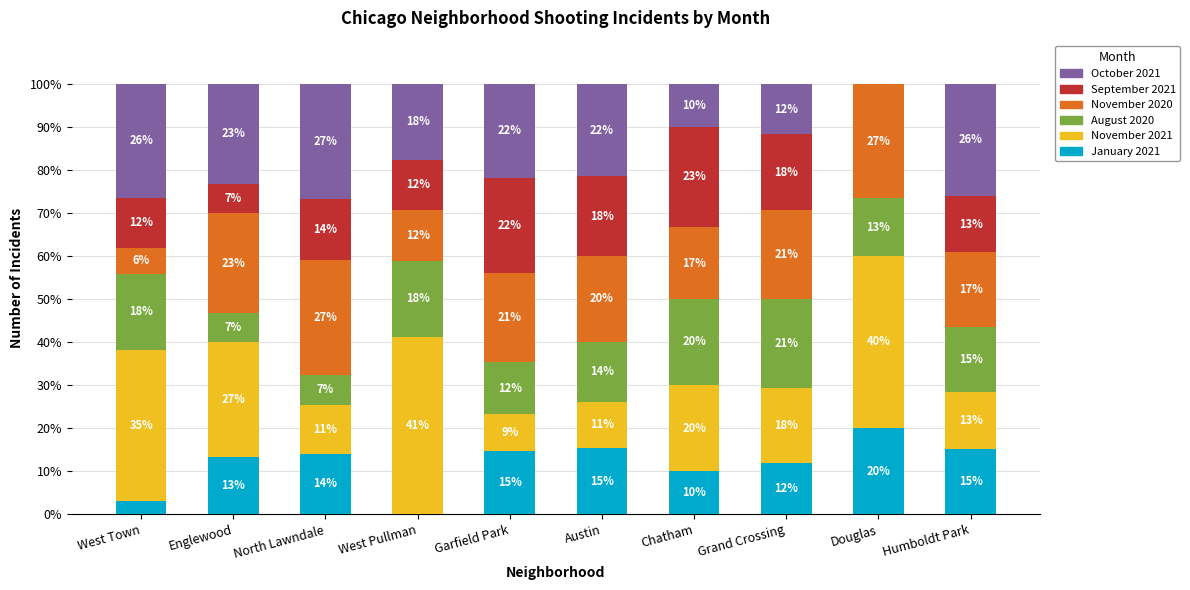

What are all the series names shown in the legend?

October 2021, September 2021, November 2020, August 2020, November 2021, January 2021